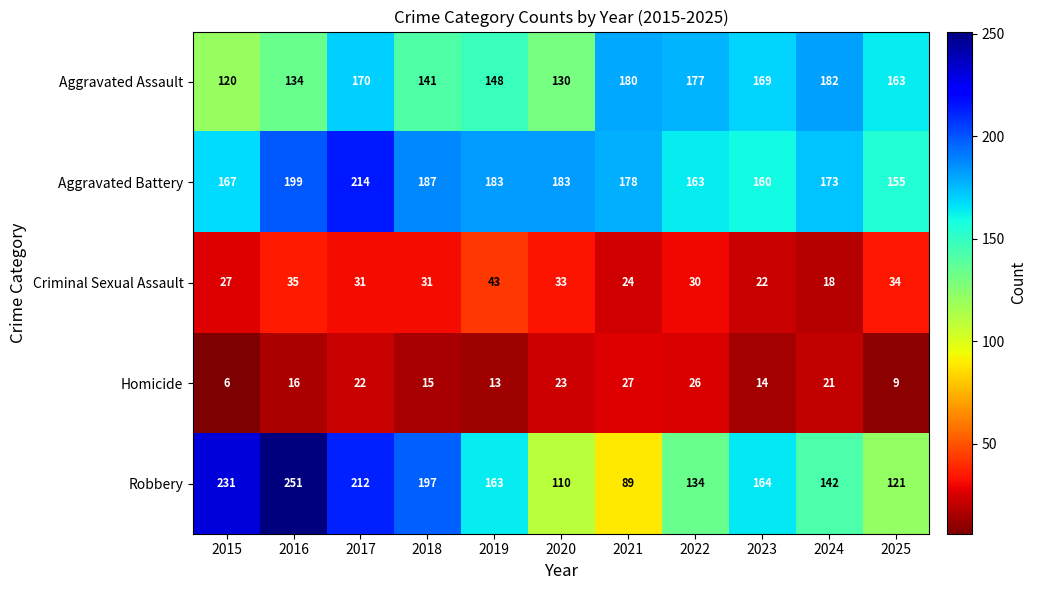

What is the greatest value displayed?

251